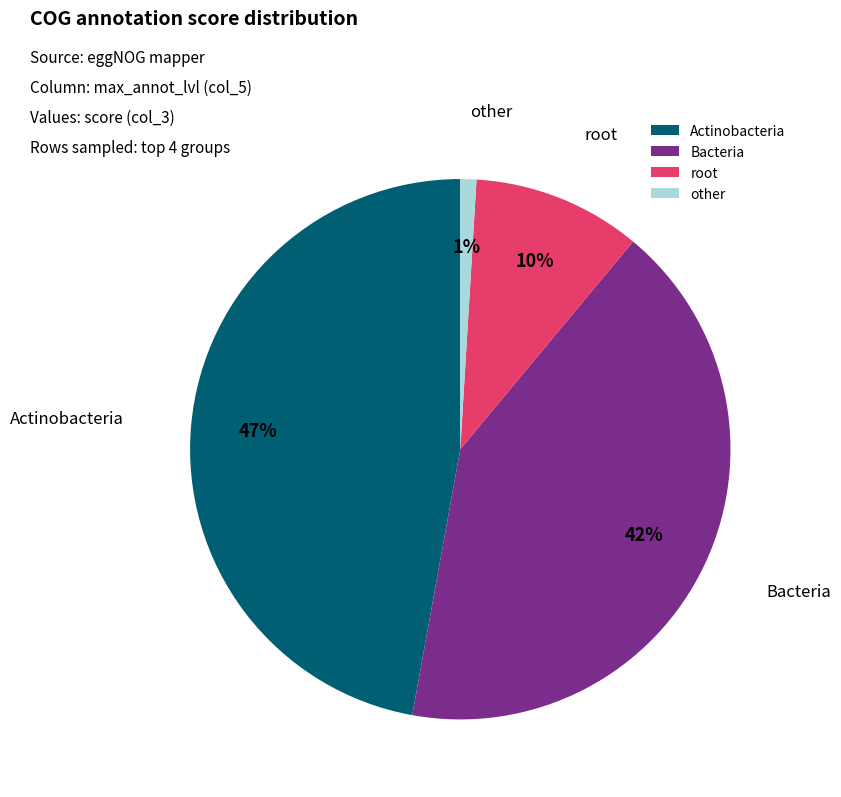

Between other and Actinobacteria, which is larger?

Actinobacteria